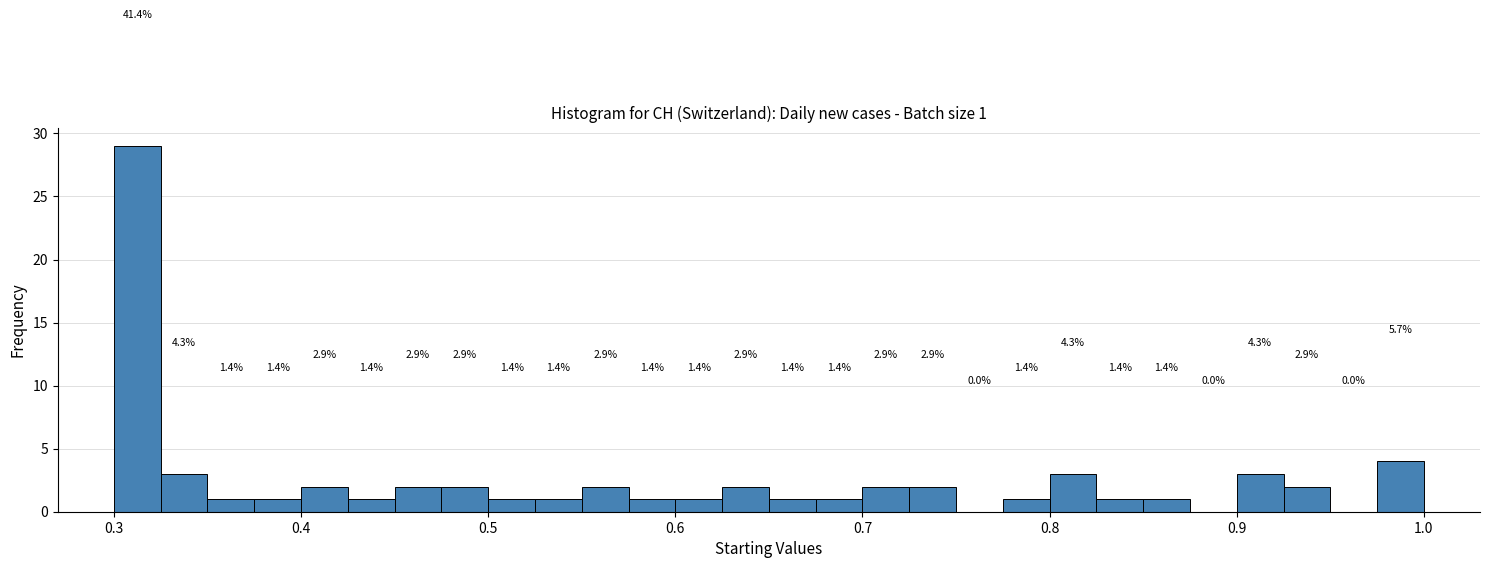

Read against the x-axis, roughly where is the centre of the tallest bar?

0.31